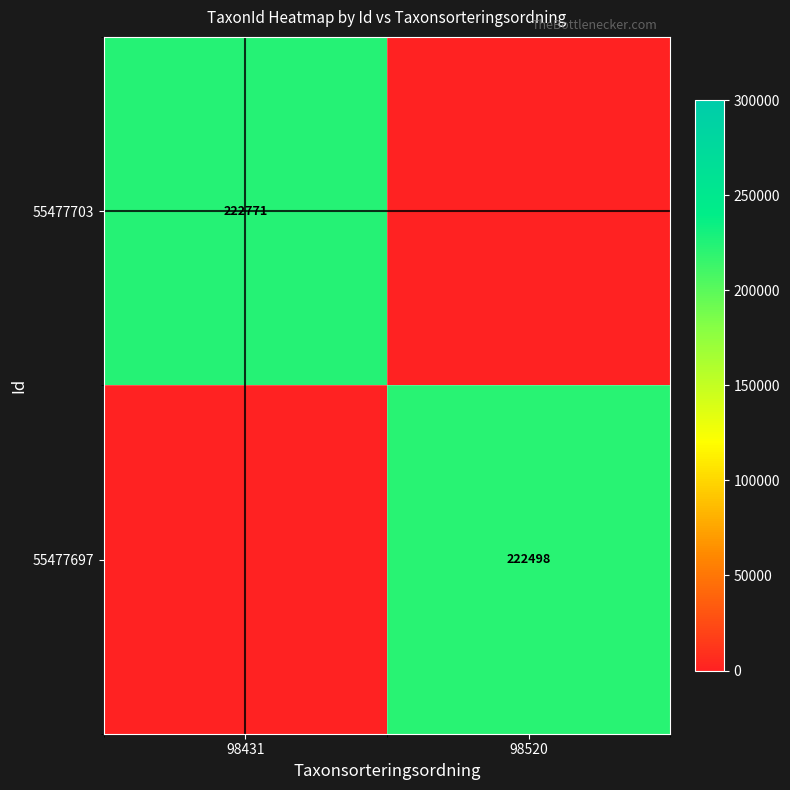

Is the value of 55477703 at 98431 greater than the value of 55477697 at 98520?

Yes